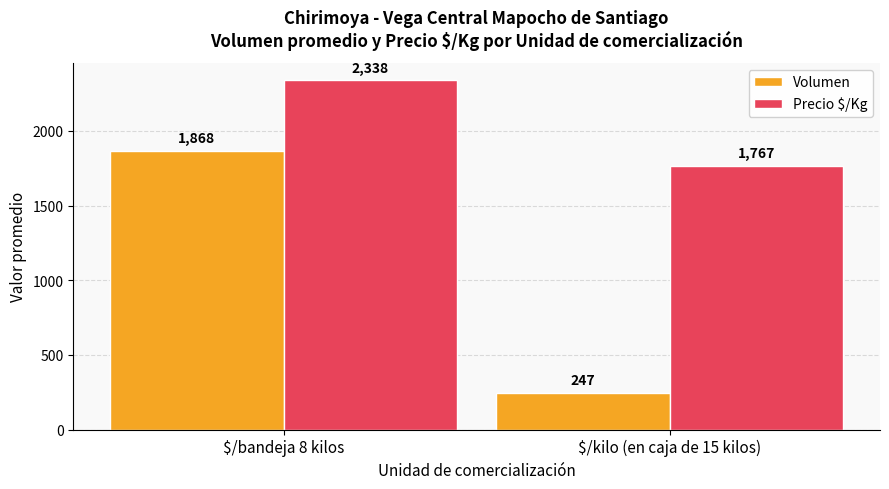

At how many categories does at least one series exceed 2276?

1